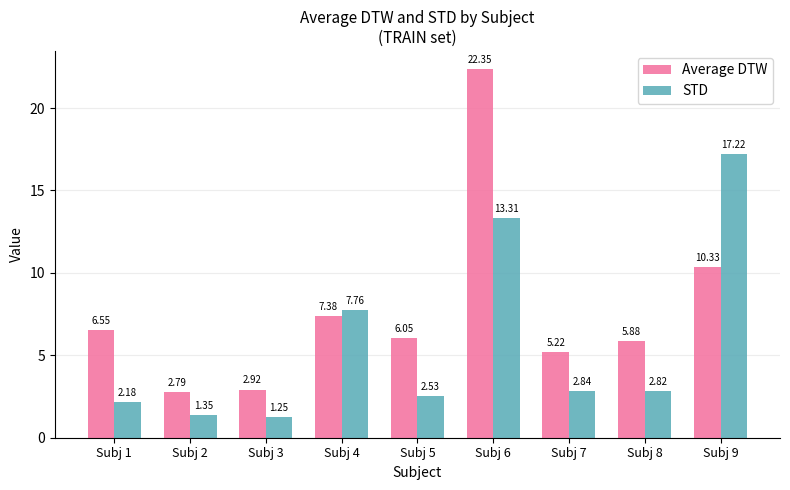

Rank the categories by STD value from highest to lowest.

Subj 9, Subj 6, Subj 4, Subj 7, Subj 8, Subj 5, Subj 1, Subj 2, Subj 3